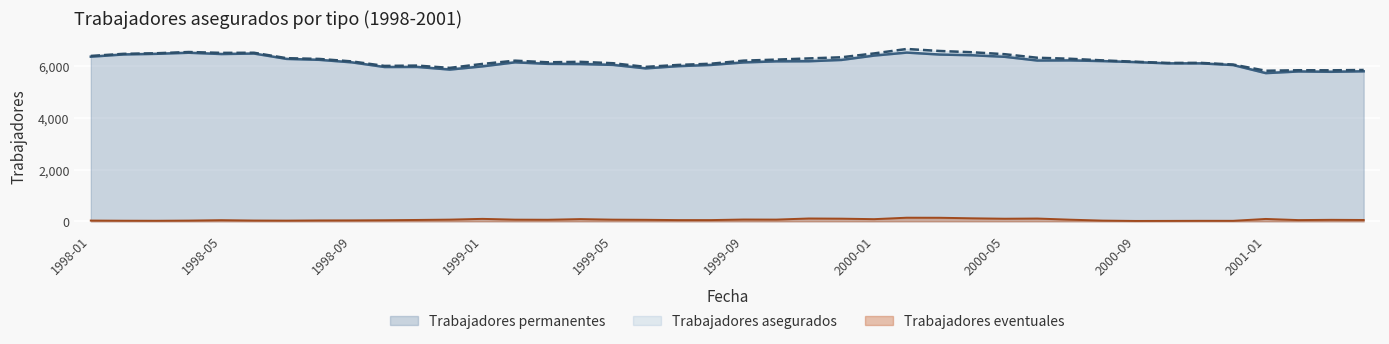

What is the label of the 18th point from the right?

1999-11